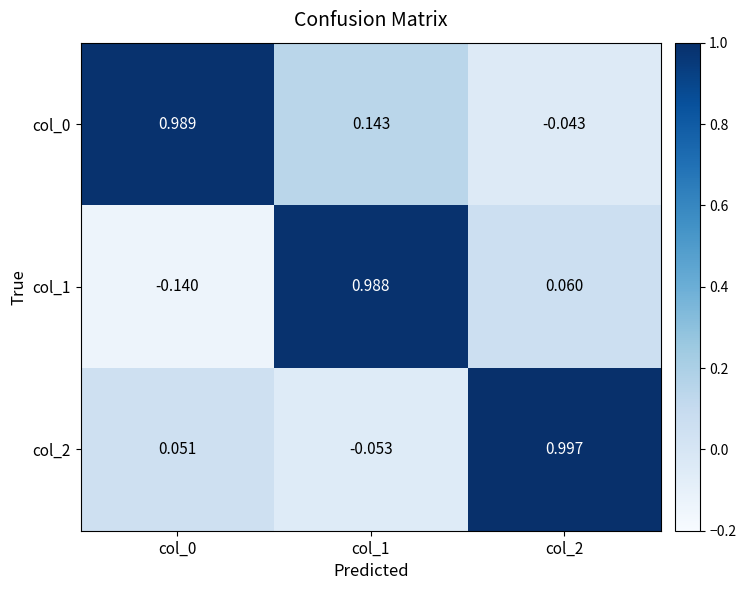

Is the value of col_1 at col_2 greater than the value of col_2 at col_1?

Yes